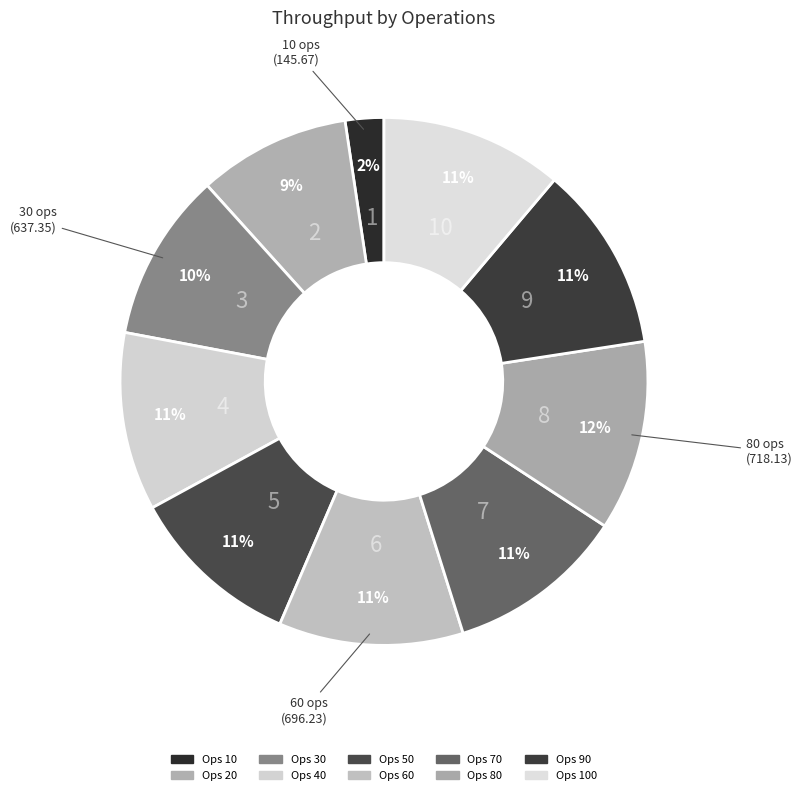

Is there a majority slice in this chart?

No